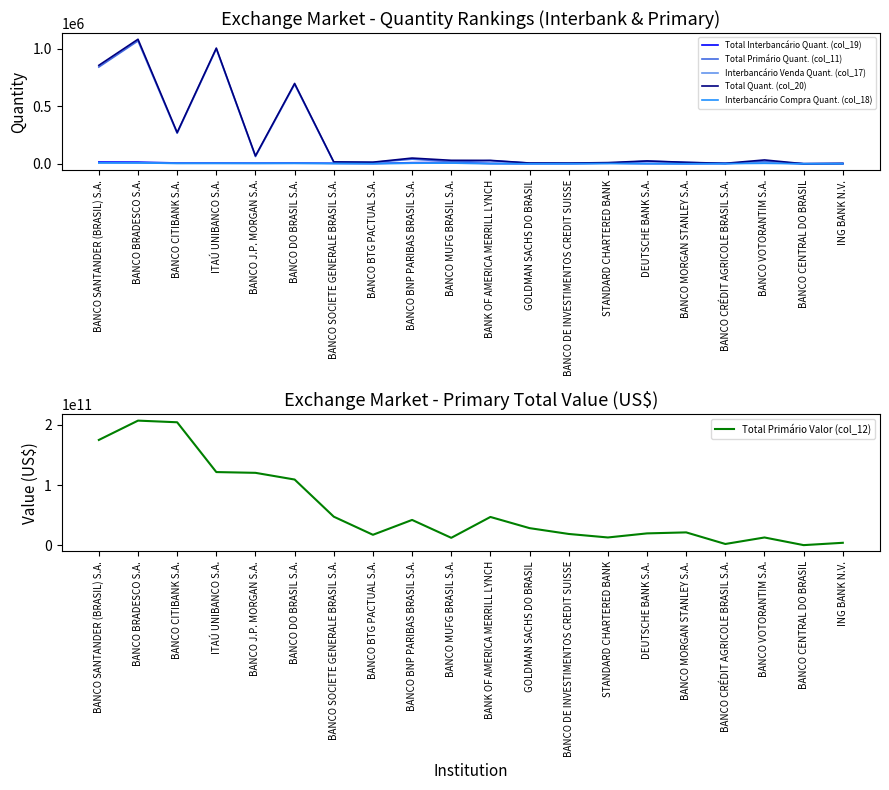

At which category does Total Quant. (col_20) reach its first local peak?

BANCO BRADESCO S.A.